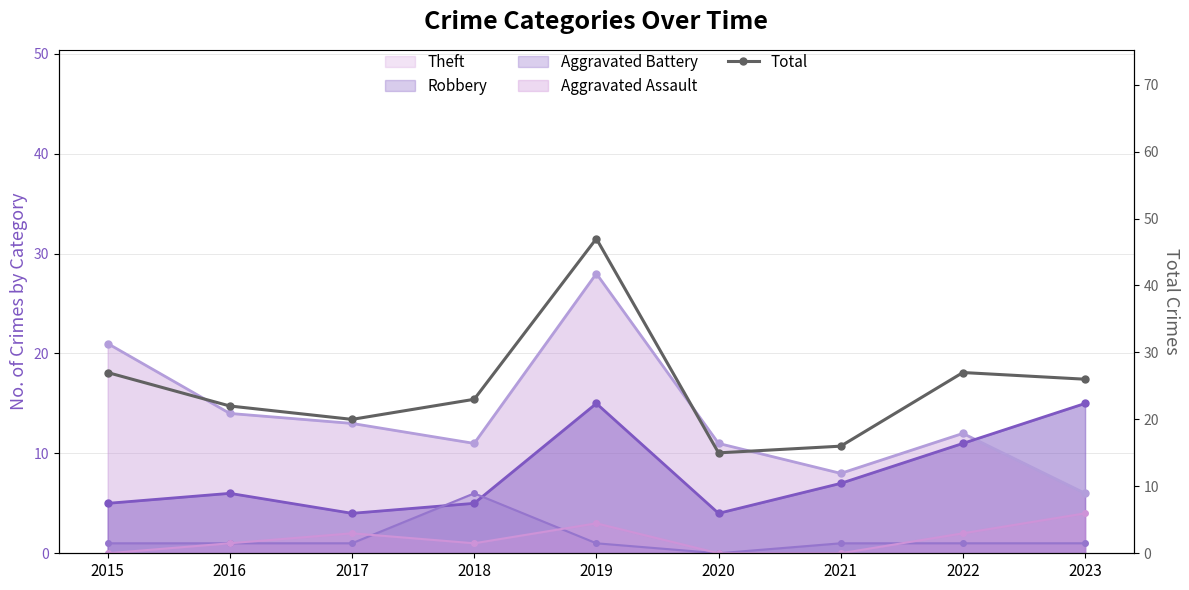

Reading left to right, what are all the values shown in this chart?

2015=27	2016=22	2017=20	2018=23	2019=47	2020=15	2021=16	2022=27	2023=26